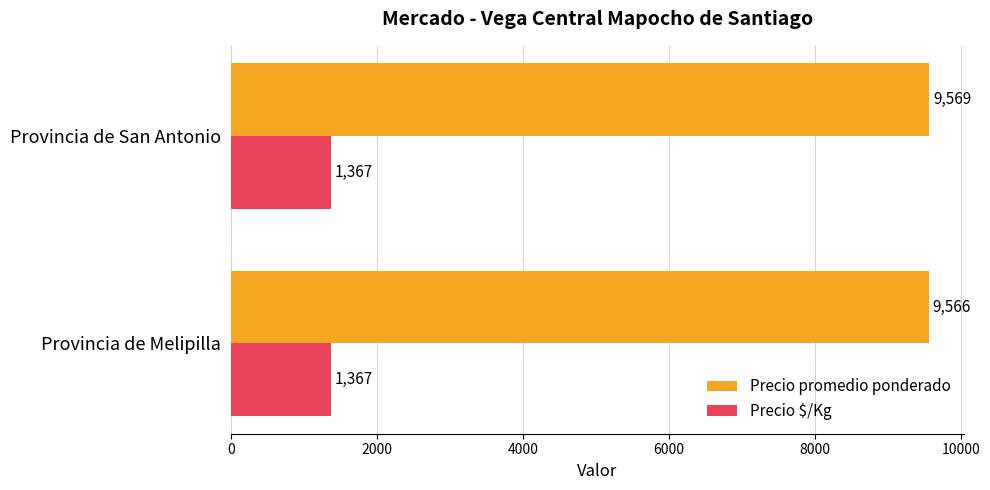

Which series has the largest total across all categories?

Precio promedio ponderado